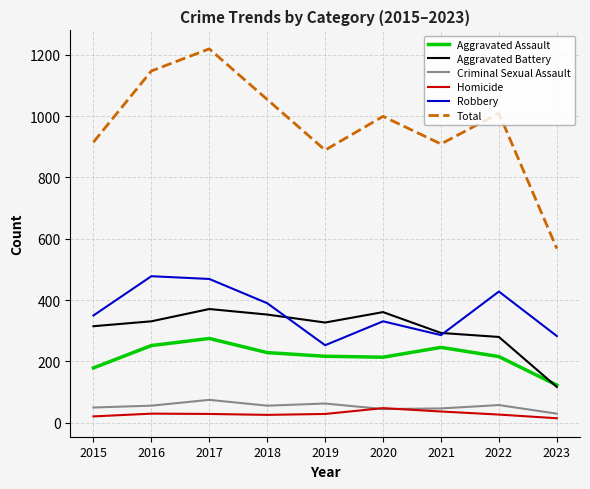

What is the minimum value shown in the chart?

15